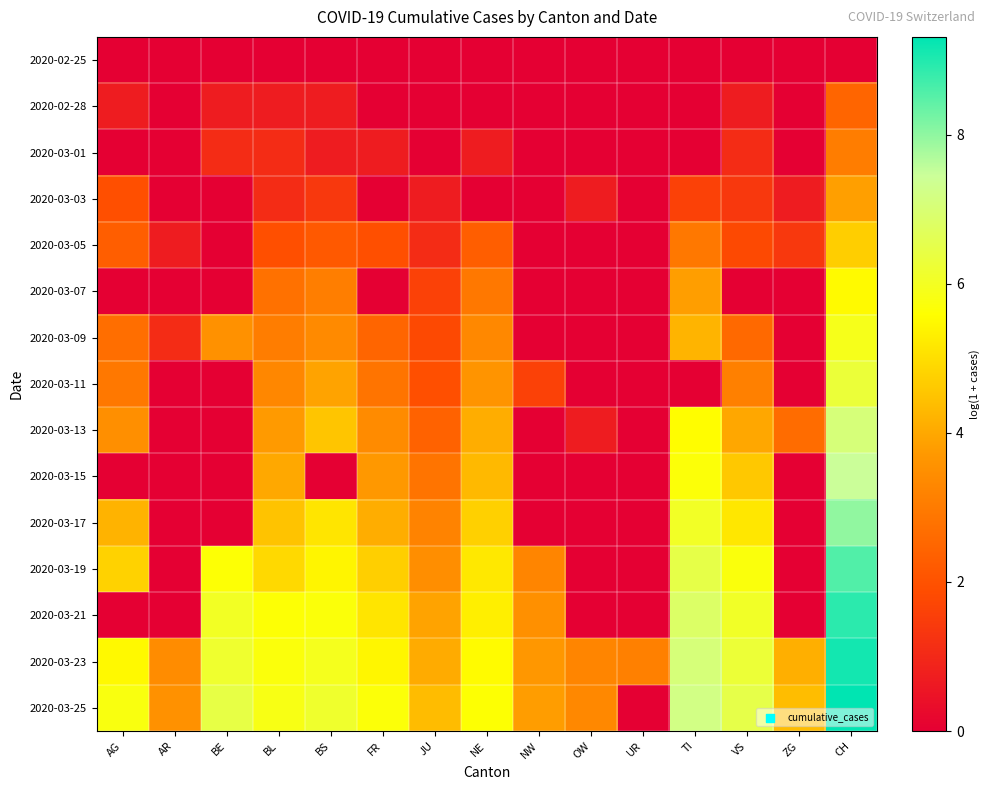

Reading left to right, extract all data points from this chart.

2020-02-25: AG=0.0	AR=0.0	BE=0.0	BL=0.0	BS=0.0	FR=0.0	JU=0.0	NE=0.0	NW=0.0	OW=0.0	UR=0.0	TI=0.0	VS=0.0	ZG=0.0	CH=0.0
2020-02-28: AG=0.7	AR=0.0	BE=0.7	BL=0.7	BS=0.7	FR=0.0	JU=0.0	NE=0.0	NW=0.0	OW=0.0	UR=0.0	TI=0.0	VS=0.7	ZG=0.0	CH=2.5
2020-03-01: AG=0.0	AR=0.0	BE=1.1	BL=1.1	BS=0.7	FR=0.7	JU=0.0	NE=0.7	NW=0.0	OW=0.0	UR=0.0	TI=0.0	VS=1.1	ZG=0.0	CH=3.0
2020-03-03: AG=1.9	AR=0.0	BE=0.0	BL=1.1	BS=1.4	FR=0.0	JU=0.7	NE=0.0	NW=0.0	OW=0.7	UR=0.0	TI=1.6	VS=1.4	ZG=0.7	CH=3.9
2020-03-05: AG=2.3	AR=0.7	BE=0.0	BL=1.9	BS=2.2	FR=1.9	JU=1.1	NE=2.3	NW=0.0	OW=0.0	UR=0.0	TI=2.9	VS=1.8	ZG=1.4	CH=4.7
2020-03-07: AG=0.0	AR=0.0	BE=0.0	BL=2.8	BS=3.1	FR=0.0	JU=1.6	NE=2.9	NW=0.0	OW=0.0	UR=0.0	TI=3.8	VS=0.0	ZG=0.0	CH=5.5
2020-03-09: AG=2.7	AR=1.1	BE=3.6	BL=3.0	BS=3.4	FR=2.5	JU=1.8	NE=3.3	NW=0.0	OW=0.0	UR=0.0	TI=4.2	VS=2.6	ZG=0.0	CH=5.9
2020-03-11: AG=2.9	AR=0.0	BE=0.0	BL=3.3	BS=3.9	FR=2.8	JU=1.9	NE=3.6	NW=1.6	OW=0.0	UR=0.0	TI=0.0	VS=3.1	ZG=0.0	CH=6.3
2020-03-13: AG=3.5	AR=0.0	BE=0.0	BL=3.8	BS=4.5	FR=3.4	JU=2.4	NE=4.1	NW=0.0	OW=0.7	UR=0.0	TI=5.6	VS=4.0	ZG=2.6	CH=7.1
2020-03-15: AG=0.0	AR=0.0	BE=0.0	BL=4.0	BS=0.0	FR=3.7	JU=2.8	NE=4.3	NW=0.0	OW=0.0	UR=0.0	TI=5.7	VS=4.6	ZG=0.0	CH=7.4
2020-03-17: AG=4.2	AR=0.0	BE=0.0	BL=4.5	BS=5.1	FR=4.1	JU=3.2	NE=4.7	NW=0.0	OW=0.0	UR=0.0	TI=6.0	VS=5.2	ZG=0.0	CH=8.0
2020-03-19: AG=4.8	AR=0.0	BE=5.6	BL=4.9	BS=5.4	FR=4.7	JU=3.5	NE=5.2	NW=3.3	OW=0.0	UR=0.0	TI=6.5	VS=5.7	ZG=0.0	CH=8.6
2020-03-21: AG=0.0	AR=0.0	BE=6.0	BL=5.6	BS=5.7	FR=5.1	JU=3.9	NE=5.3	NW=3.5	OW=0.0	UR=0.0	TI=6.8	VS=6.1	ZG=0.0	CH=8.9
2020-03-23: AG=5.5	AR=3.4	BE=6.2	BL=5.7	BS=5.9	FR=5.4	JU=4.1	NE=5.5	NW=3.7	OW=3.3	UR=3.1	TI=7.1	VS=6.3	ZG=4.1	CH=9.1
2020-03-25: AG=5.8	AR=3.6	BE=6.4	BL=5.8	BS=6.1	FR=5.7	JU=4.4	NE=5.6	NW=3.8	OW=3.3	UR=0.0	TI=7.2	VS=6.5	ZG=4.4	CH=9.3